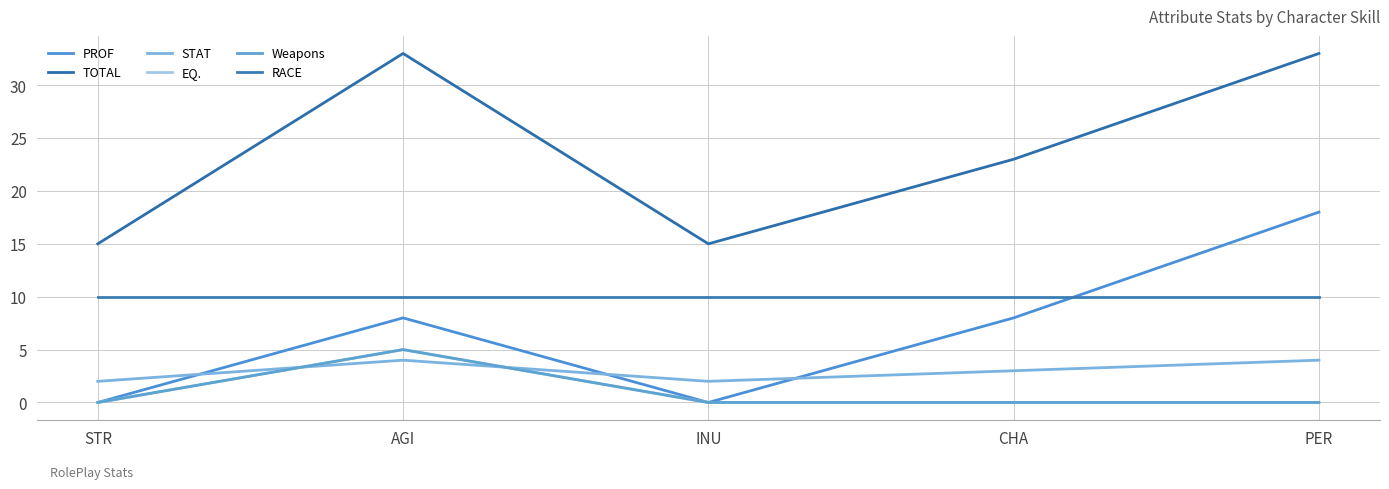

What is the value of the EQ. point at the 2nd from the left?

5